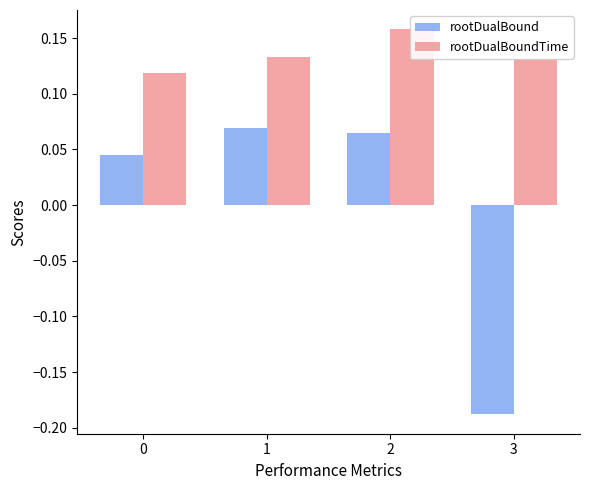

At how many categories does at least one series exceed 0?

4